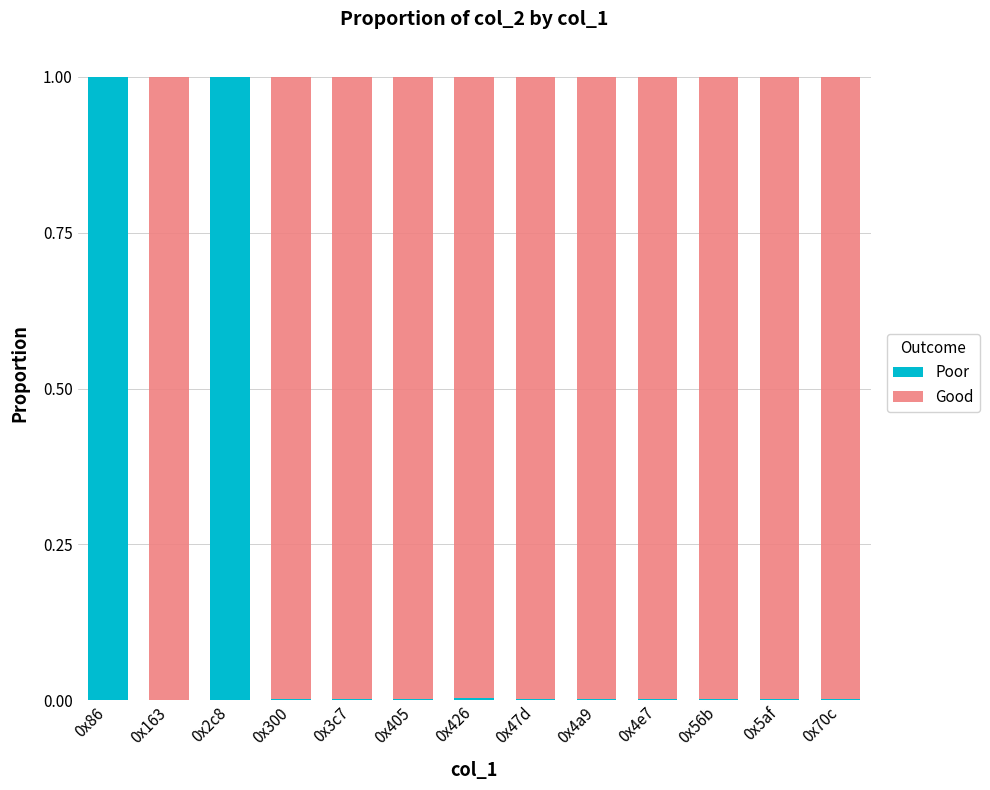

How many distinct data groups are displayed?

2